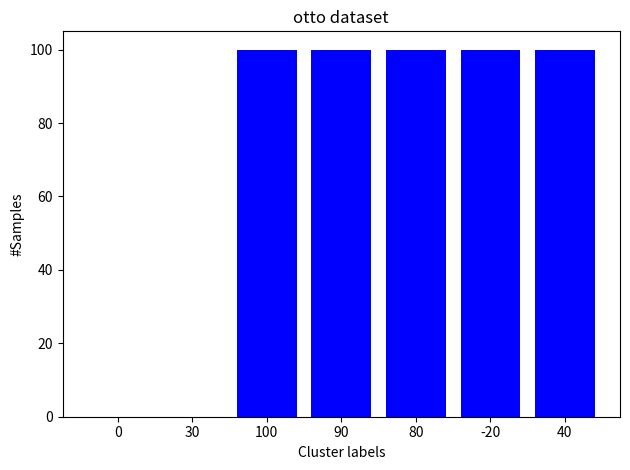

Between 30 and -20, which is larger?

-20